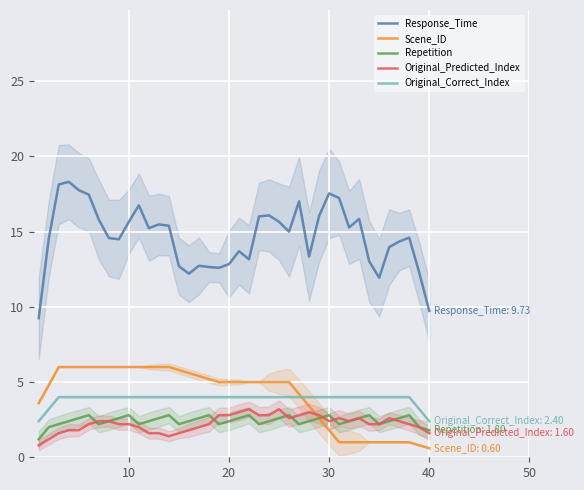

What is the minimum value for Original_Predicted_Index?

0.8